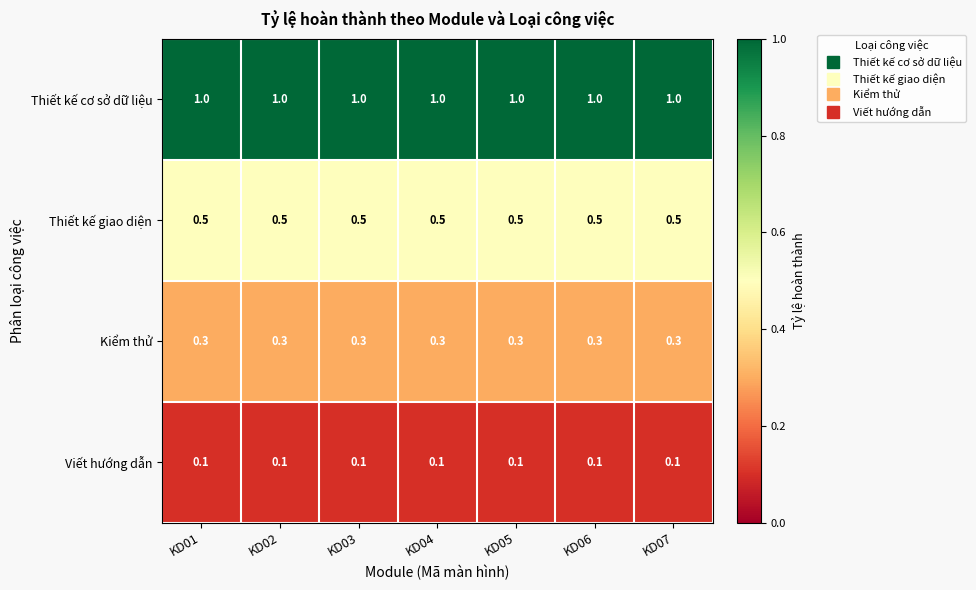

What is the sum of the Kiểm thử values at KD02 and KD06?

0.6